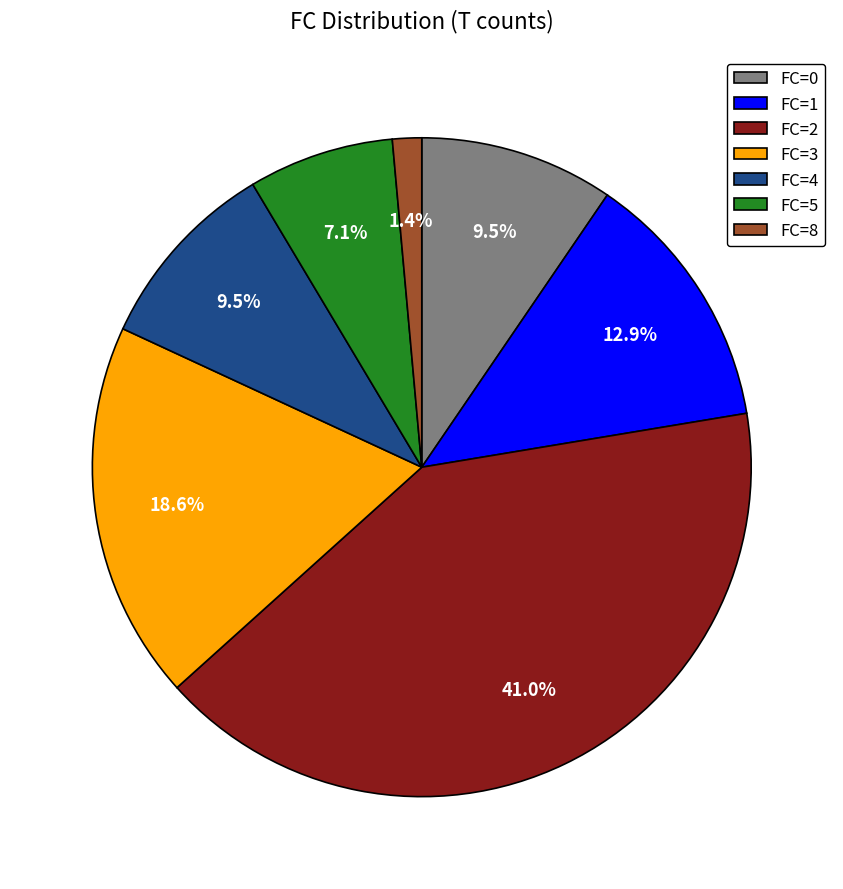

Which has a higher value, FC=5 or FC=3?

FC=3